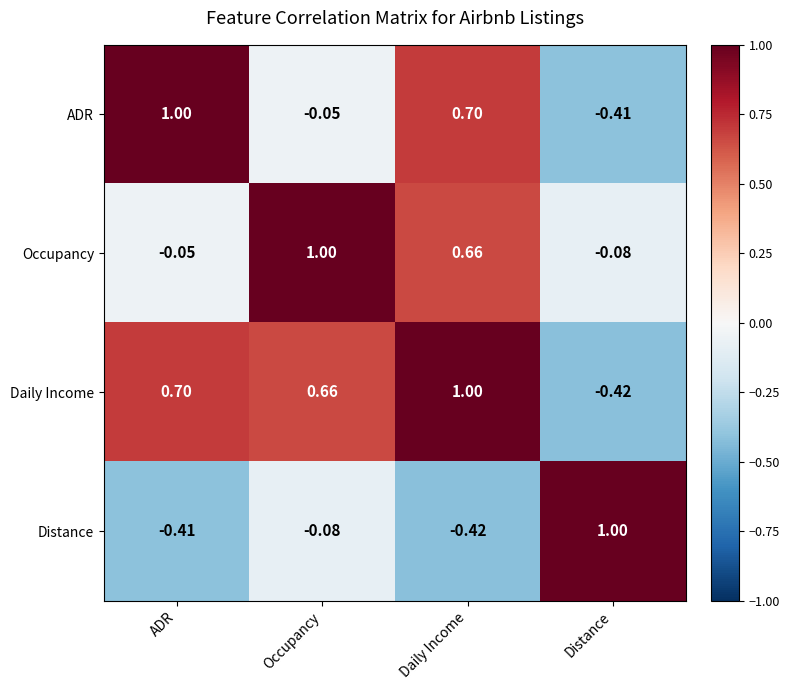

At how many categories does at least one series exceed 0?

4